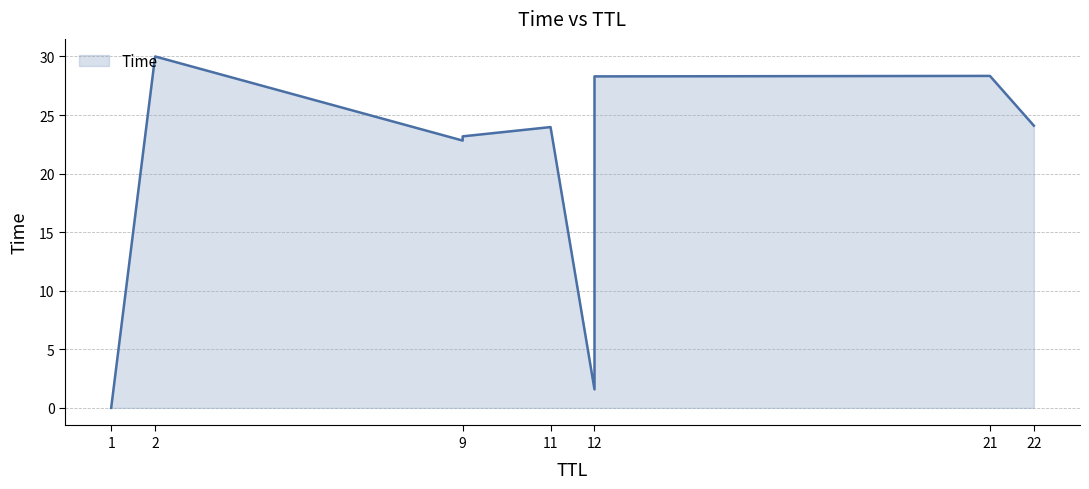

How many data points does each series have?

9